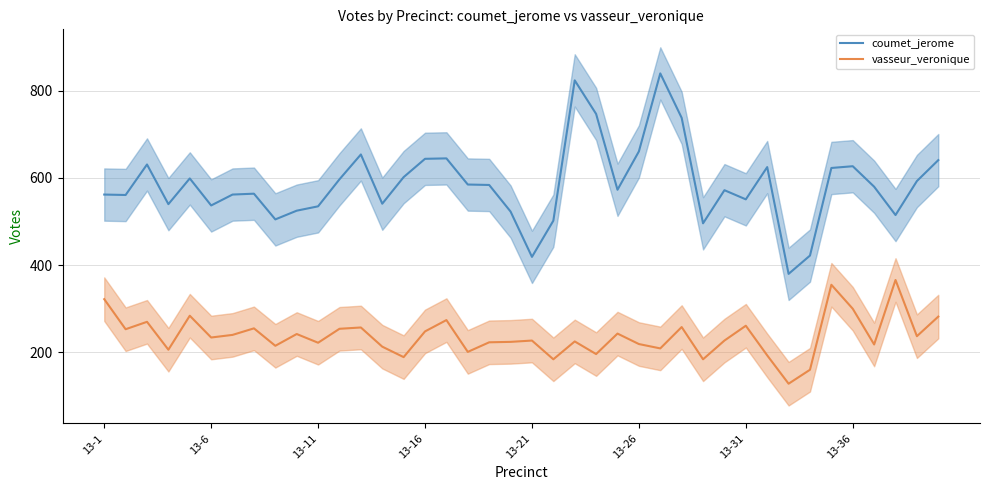

True or false: coumet_jerome has a value of 627 at 13-36.

True